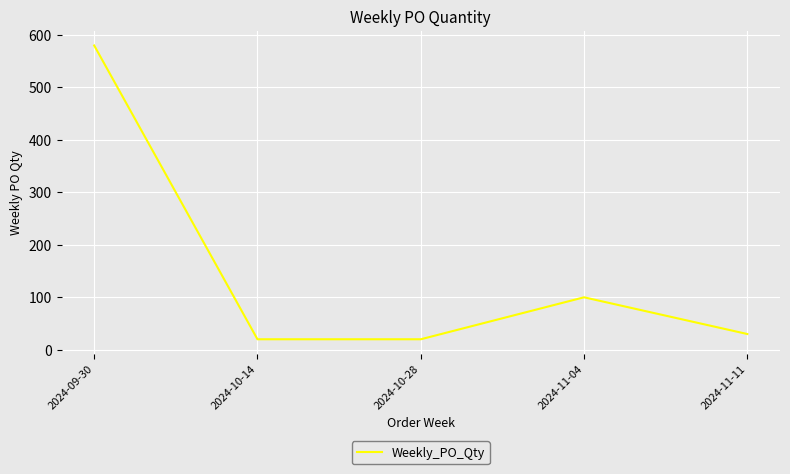

The chart shows a value of 156 at 2024-11-04. True or false?

False